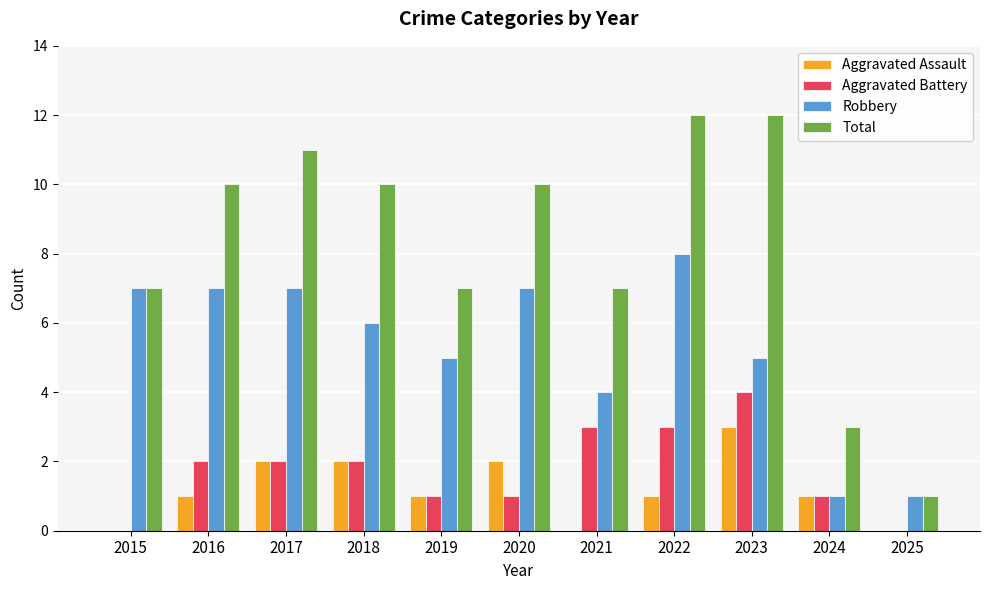

What is the maximum value shown in the chart?

12